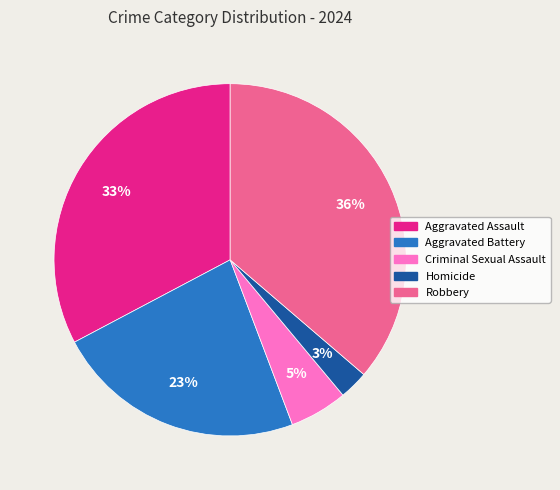

Rank the categories by value from highest to lowest.

Robbery, Aggravated Assault, Aggravated Battery, Criminal Sexual Assault, Homicide